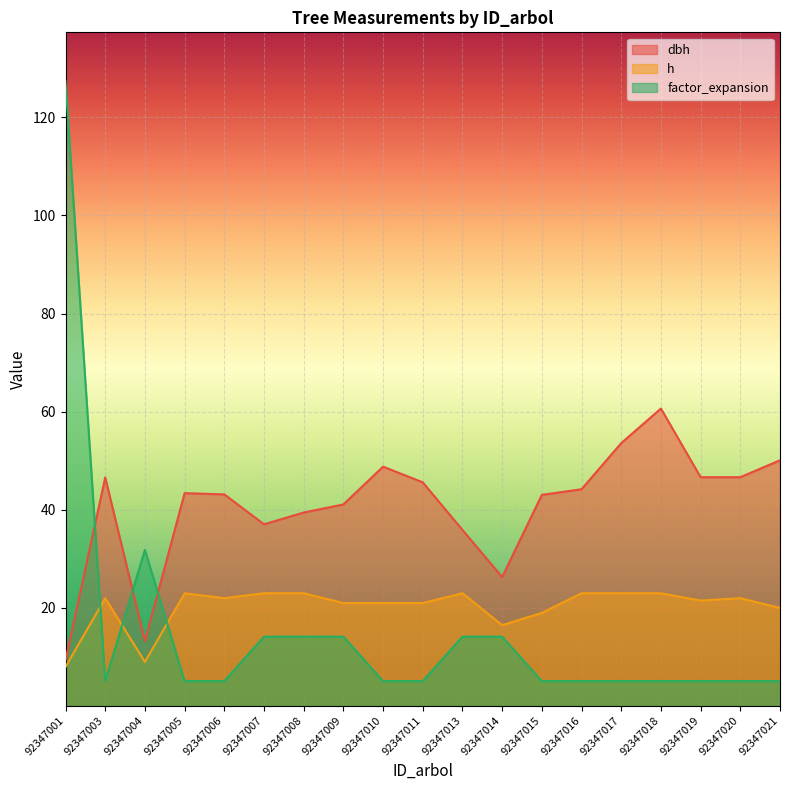

Which category has the highest value across all series?

92347001